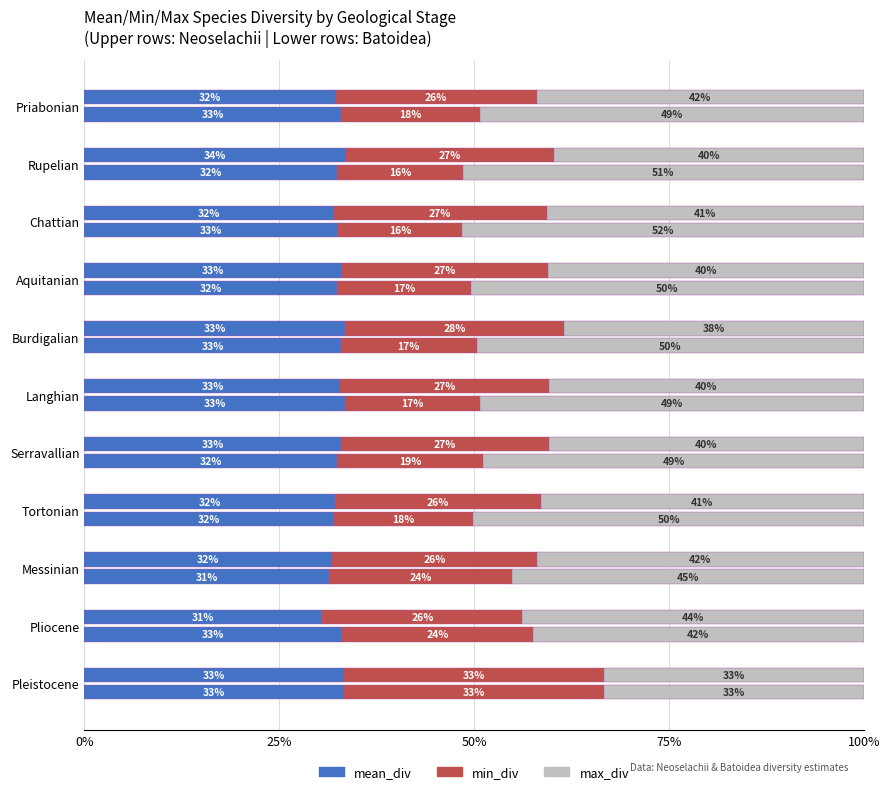

Does the chart contain any negative values?

No